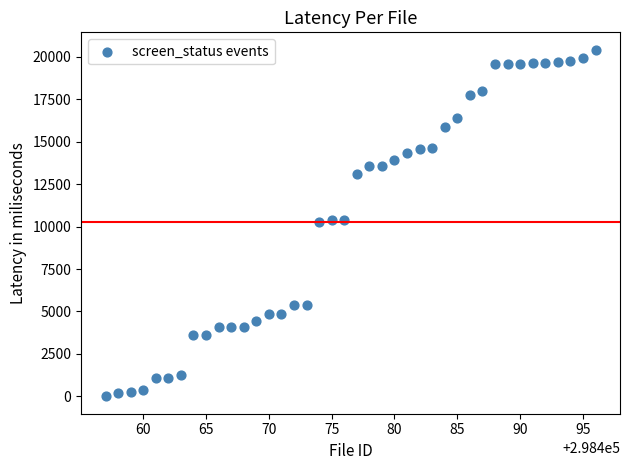

What is the range of X values (max minus min)?

39.0